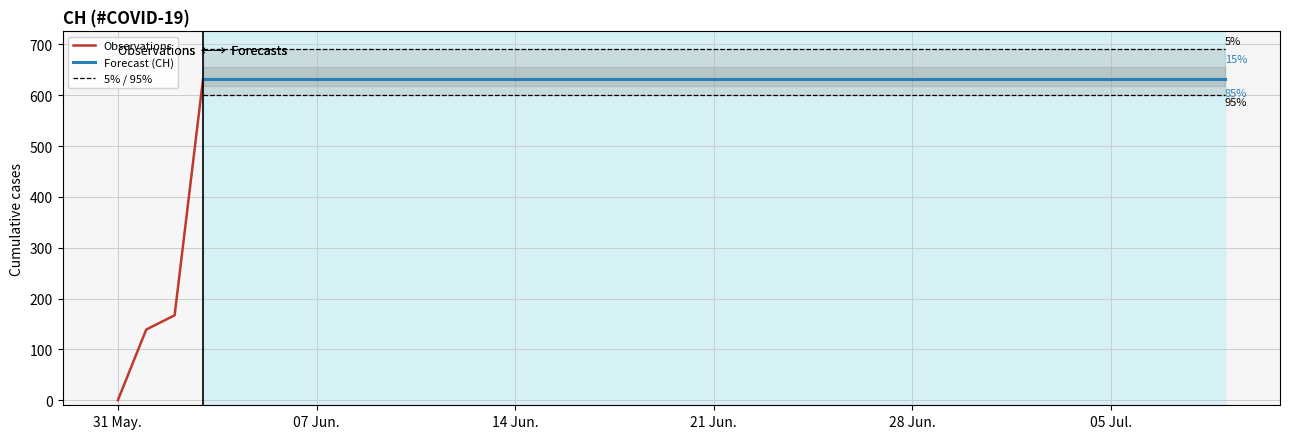

Which has a higher value, 2020-06-08 or 2020-06-27?

2020-06-08